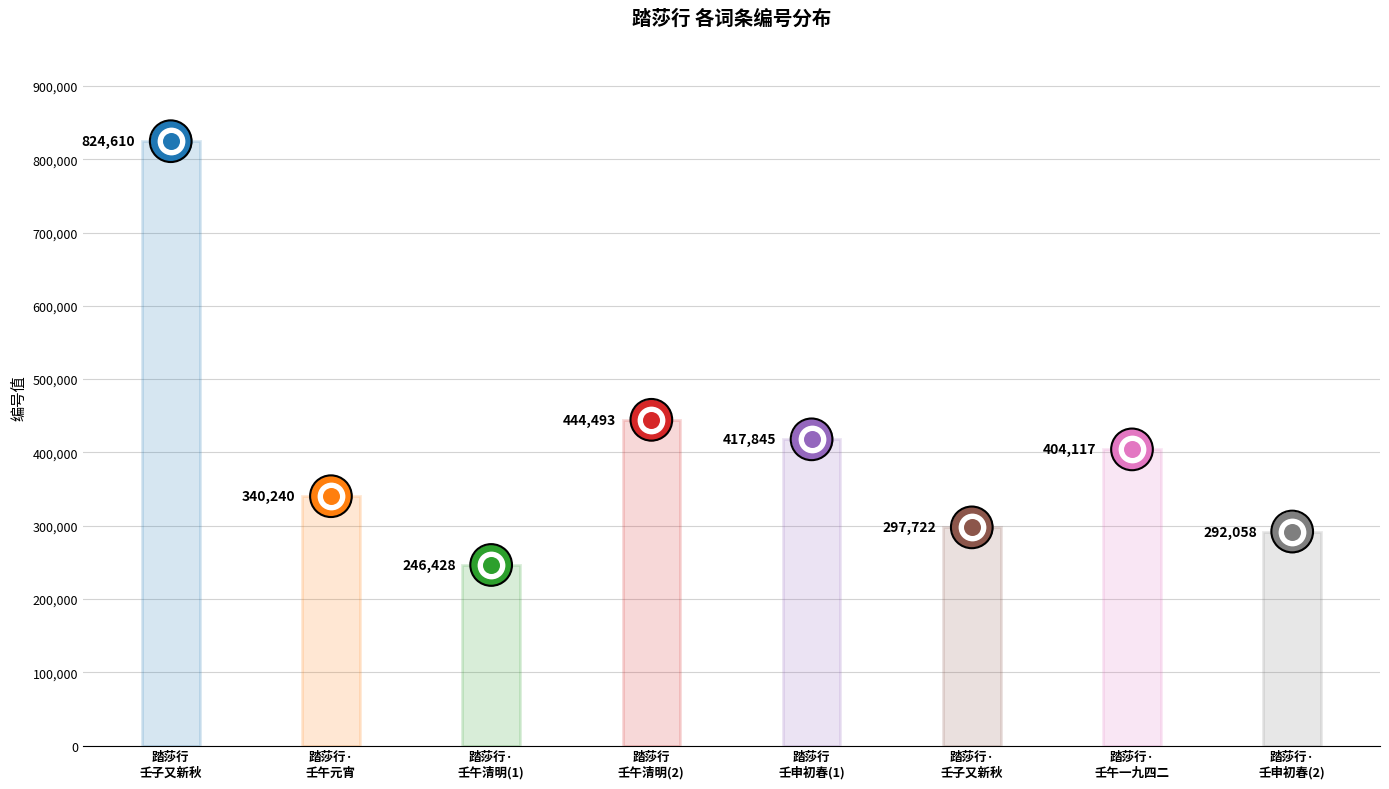

What is the change in value from 踏莎行·壬午清明前五日水上看海棠 to 踏莎行  壬申初春谒圭璋师墓和钟陵同门韵?

+171417